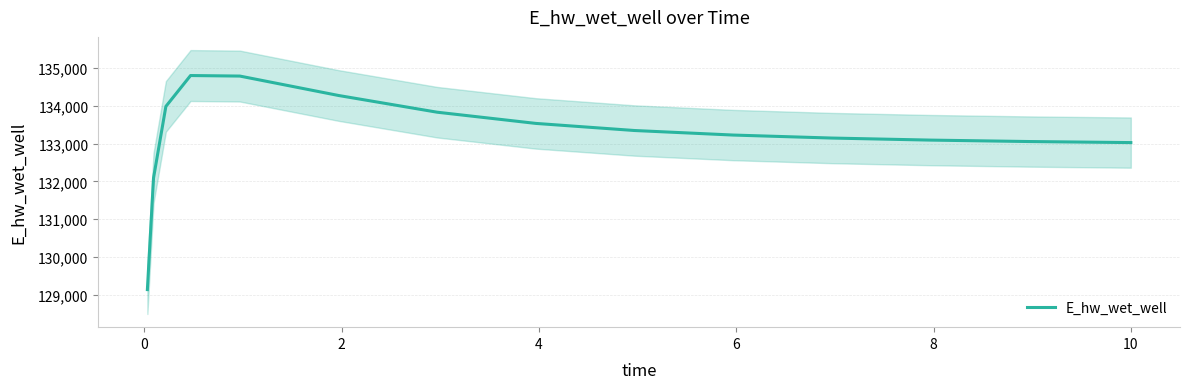

What is the highest value of the E_hw_wet_well series?

134803.6